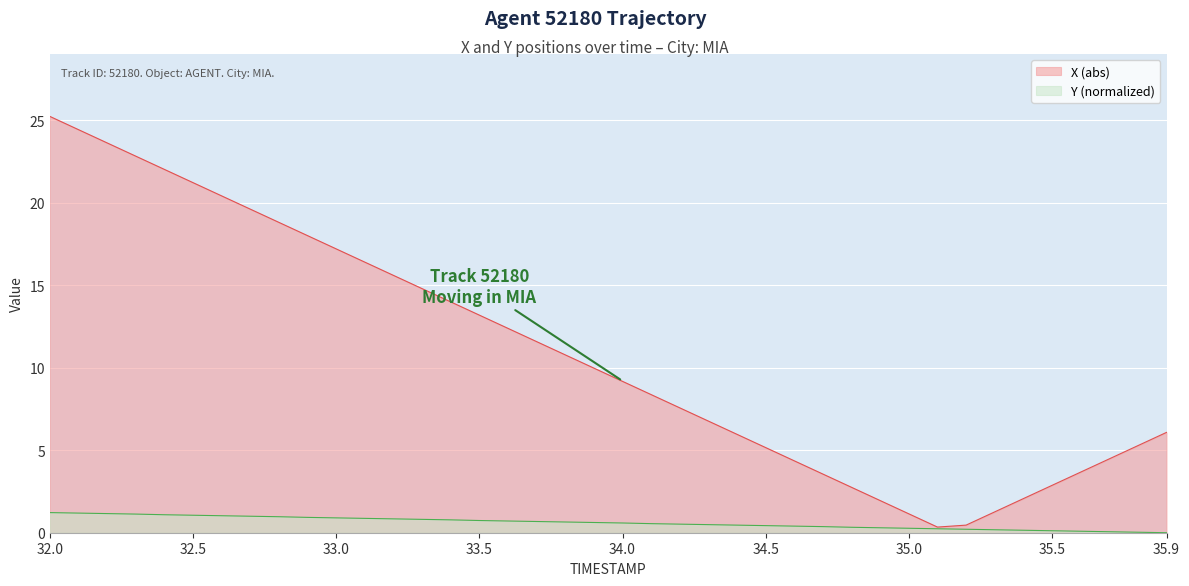

List the series in order of their overall mean, highest first.

X (abs), Y (normalized)